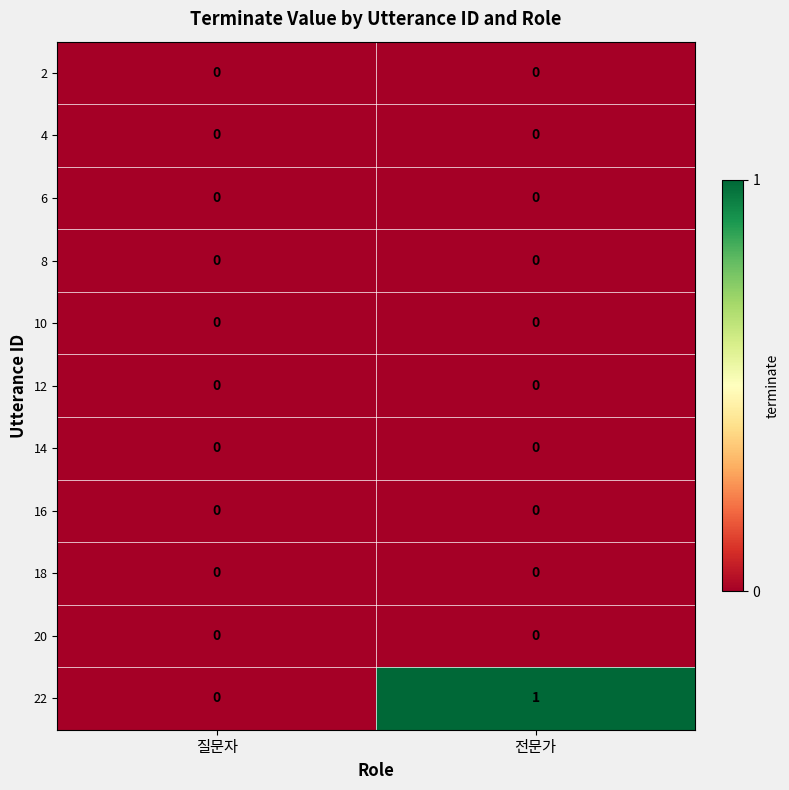

Reading right to left, transcribe all the data shown in this chart.

2: 전문가=0	질문자=0
4: 전문가=0	질문자=0
6: 전문가=0	질문자=0
8: 전문가=0	질문자=0
10: 전문가=0	질문자=0
12: 전문가=0	질문자=0
14: 전문가=0	질문자=0
16: 전문가=0	질문자=0
18: 전문가=0	질문자=0
20: 전문가=0	질문자=0
22: 전문가=1	질문자=0